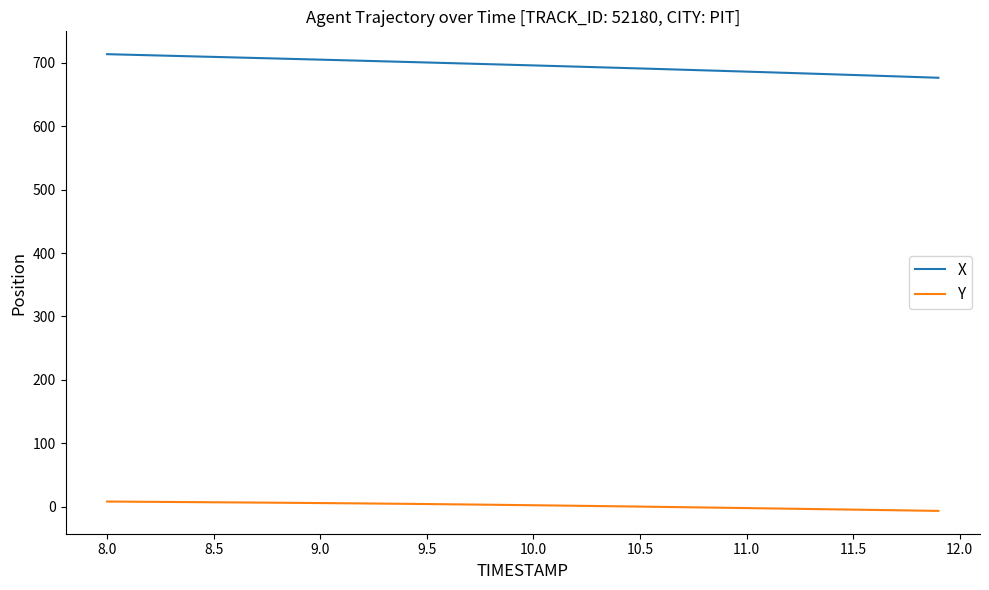

What are all the series names shown in the legend?

X, Y